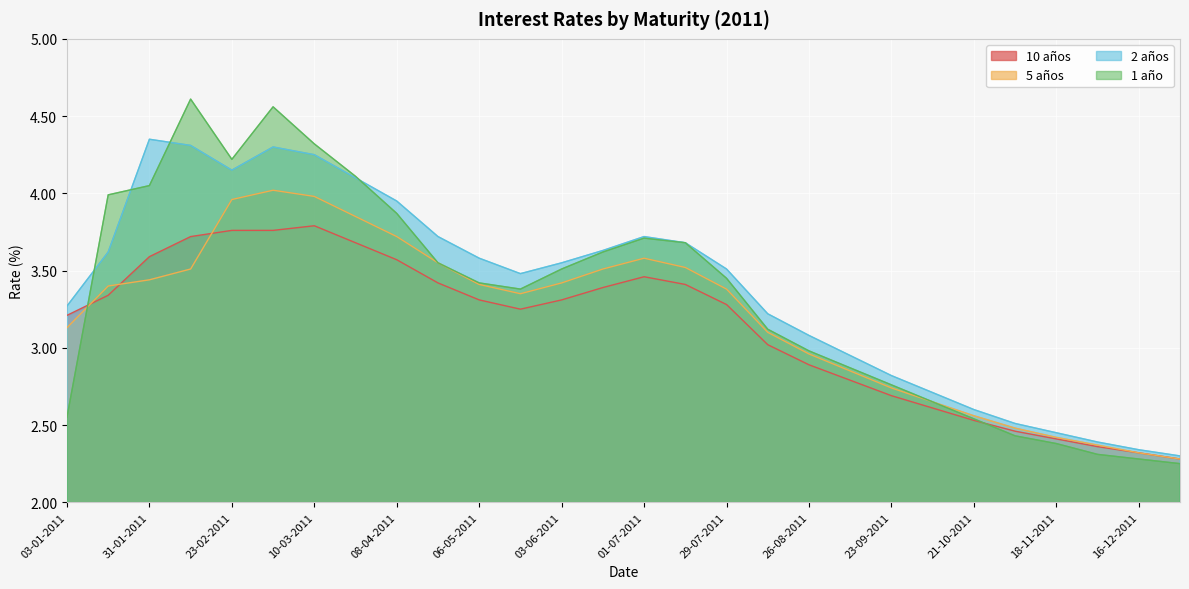

What is the maximum value for 1 año?

4.6